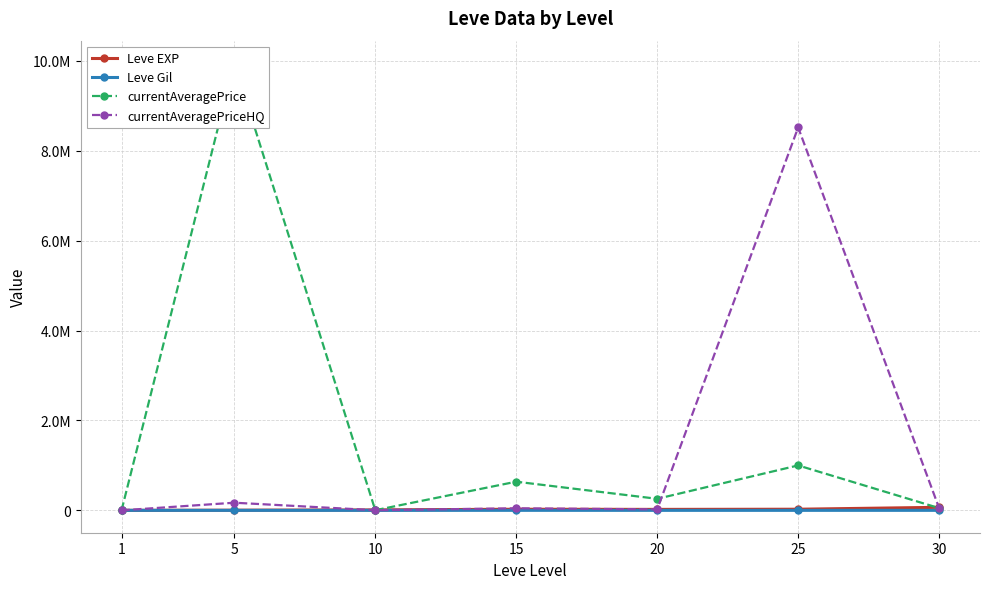

At which label does Leve Gil reach its peak?

15